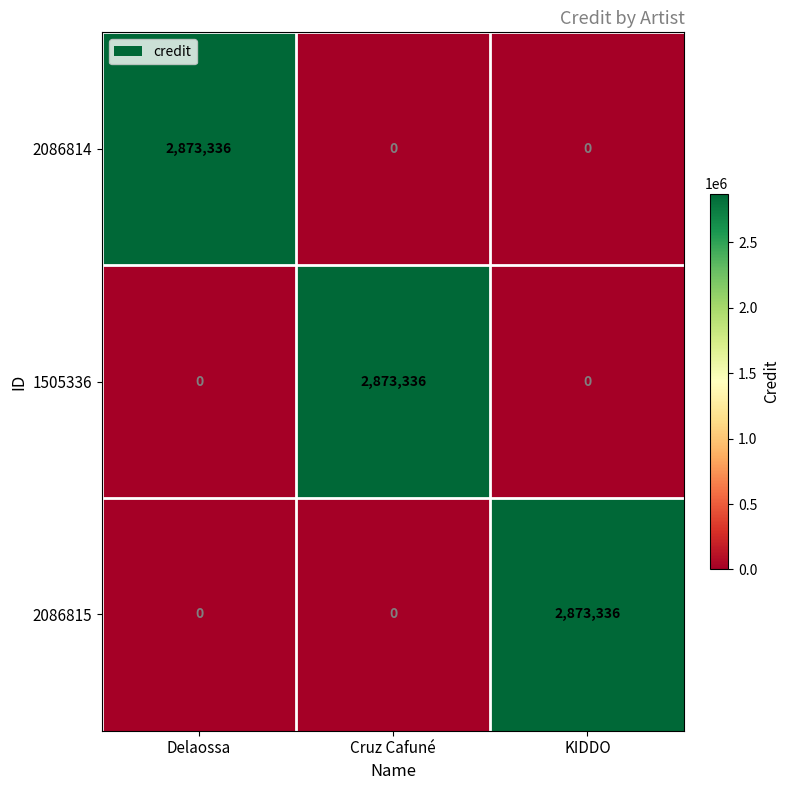

What is the maximum value for 2086815?

2873336